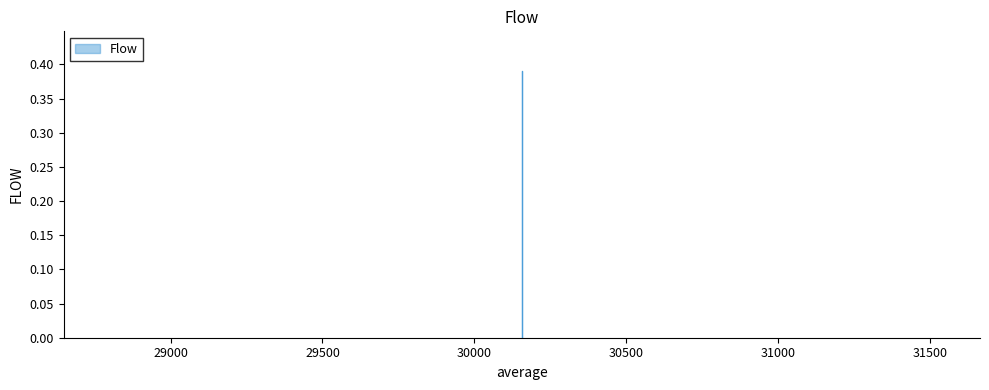

List the labels in order of value, largest first.

30156.157908260655, 30156.157908260655, 30156.157908260655, 30156.157908260655, 30156.157908260655, 30156.157908260655, 30156.157908260655, 30156.157908260655, 30156.157908260655, 30156.157908260655, 30156.157908260655, 30156.157908260655, 30156.157908260655, 30156.157908260655, 30156.157908260655, 30156.157908260655, 30156.157908260655, 30156.157908260655, 30156.157908260655, 30156.157908260655, 30156.157908260655, 30156.157908260655, 30156.157908260655, 30156.157908260655, 30156.157908260655, 30156.157908260655, 30156.157908260655, 30156.157908260655, 30156.157908260655, 30156.157908260655, 30156.157908260655, 30156.157908260655, 30156.157908260655, 30156.157908260655, 30156.157908260655, 30156.157908260655, 30156.157908260655, 30156.157908260655, 30156.157908260655, 30156.157908260655